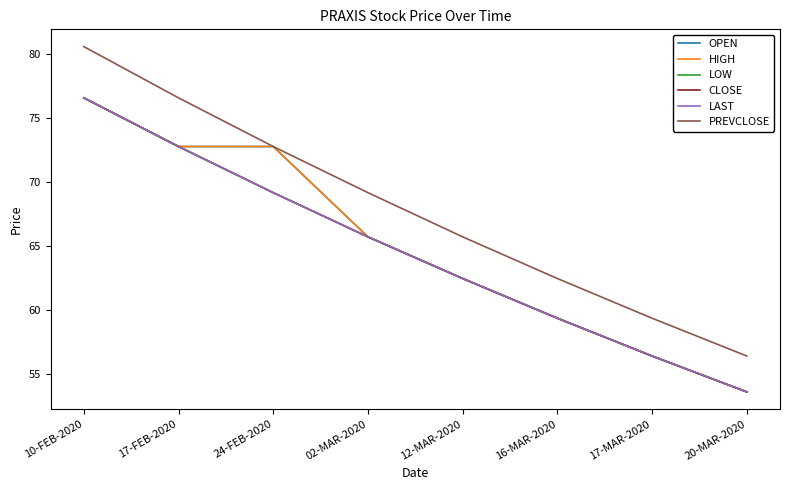

Reading left to right, what are all the values shown in this chart?

OPEN: 76.5	72.8	72.8	65.7	62.5	59.4	56.4	53.6
HIGH: 76.5	72.8	72.8	65.7	62.5	59.4	56.4	53.6
LOW: 76.5	72.8	69.2	65.7	62.5	59.4	56.4	53.6
CLOSE: 76.5	72.8	69.2	65.7	62.5	59.4	56.4	53.6
LAST: 76.5	72.8	69.2	65.7	62.5	59.4	56.4	53.6
PREVCLOSE: 80.5	76.5	72.8	69.2	65.7	62.5	59.4	56.4